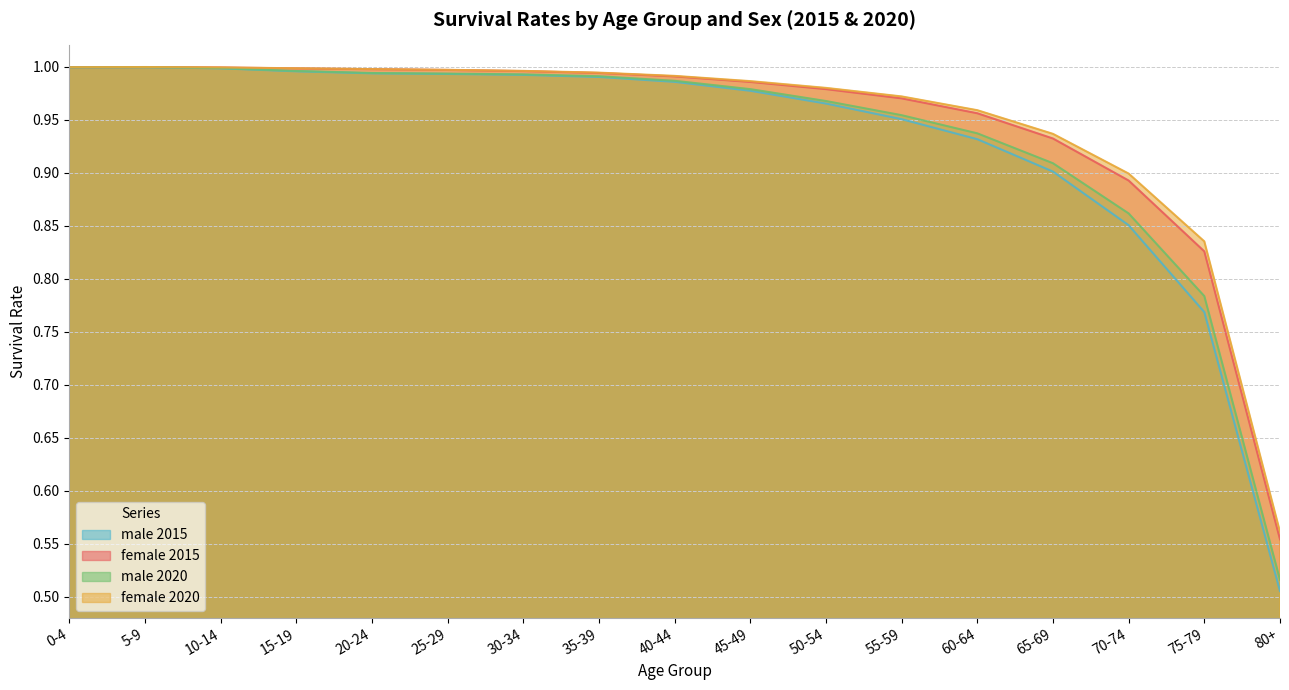

Between 25-29 and 65-69, which series saw the biggest shift?

male 2015